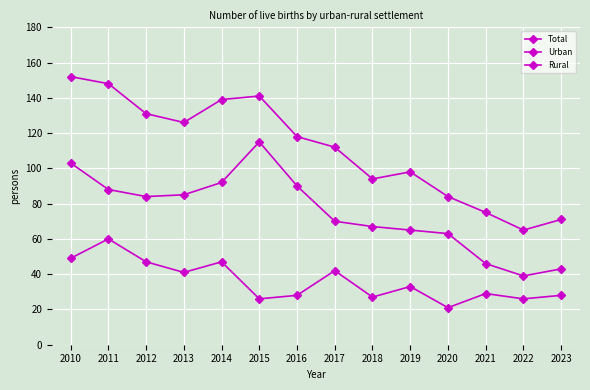

What is the spread (max minus min) of values at 2019?

65